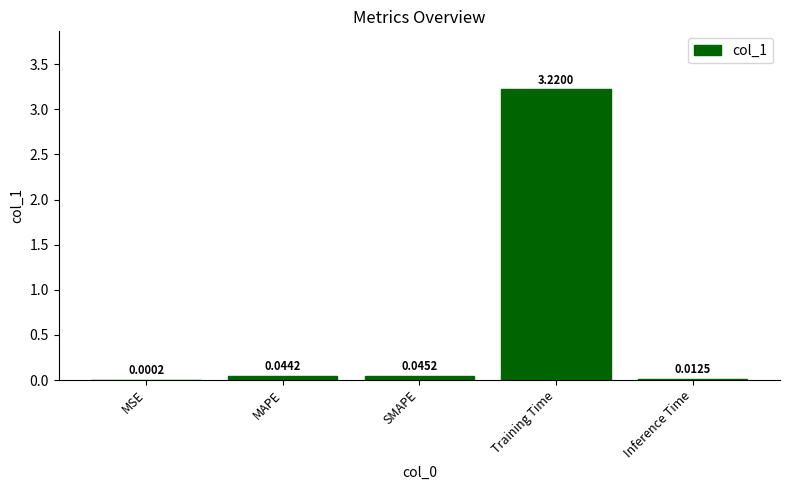

Where is the data nearest to the value 1?

SMAPE